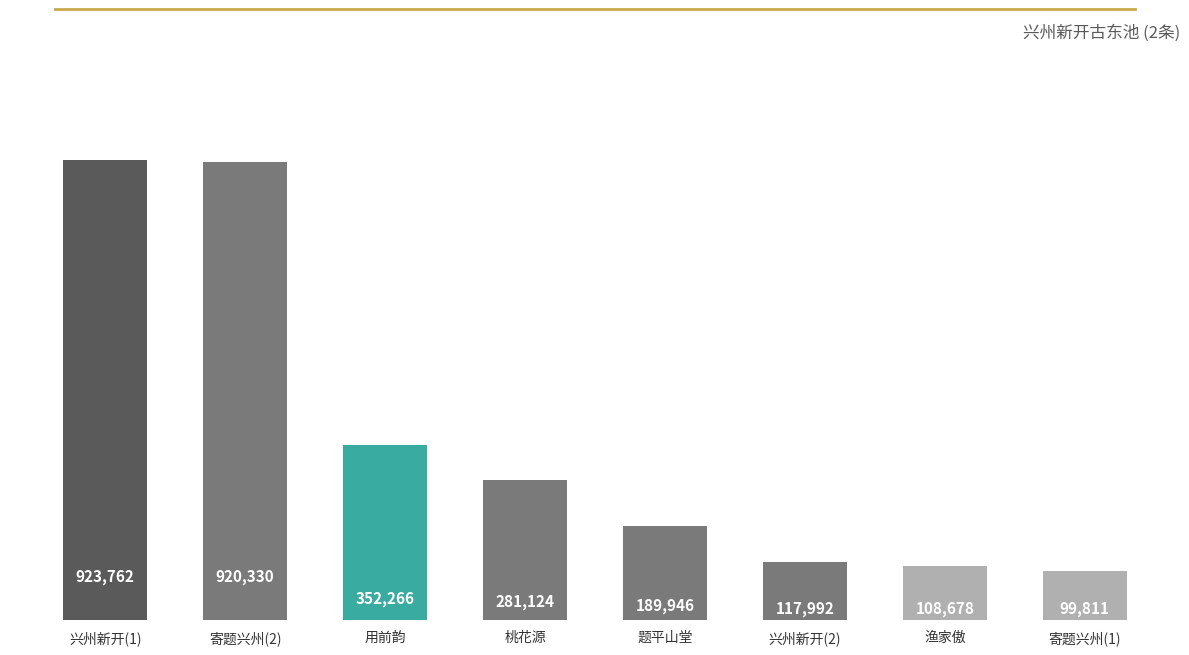

List the labels in order of value, largest first.

兴州新开(1), 寄题兴州(2), 用前韵, 桃花源, 题平山堂, 兴州新开(2), 渔家傲, 寄题兴州(1)